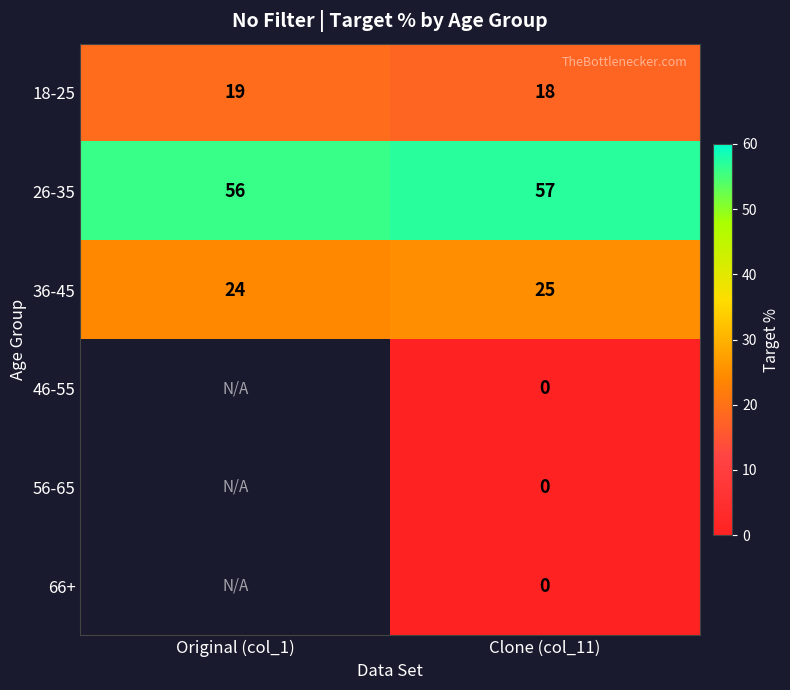

At how many categories does at least one series exceed 31?

2